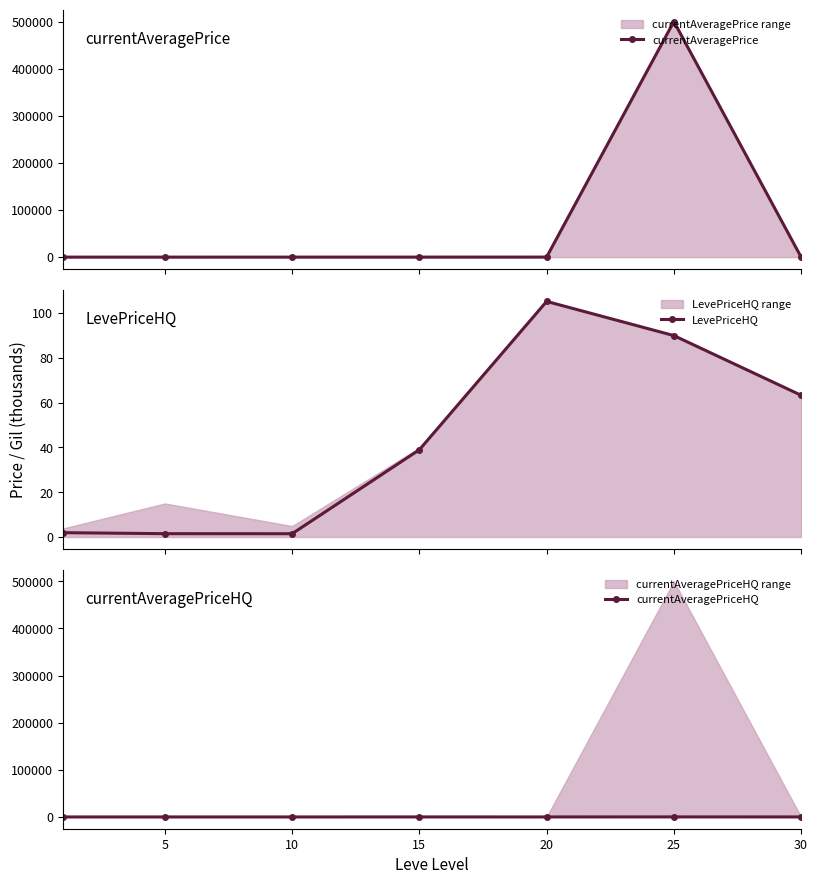

Does the chart display data point markers on the line(s)?

Yes